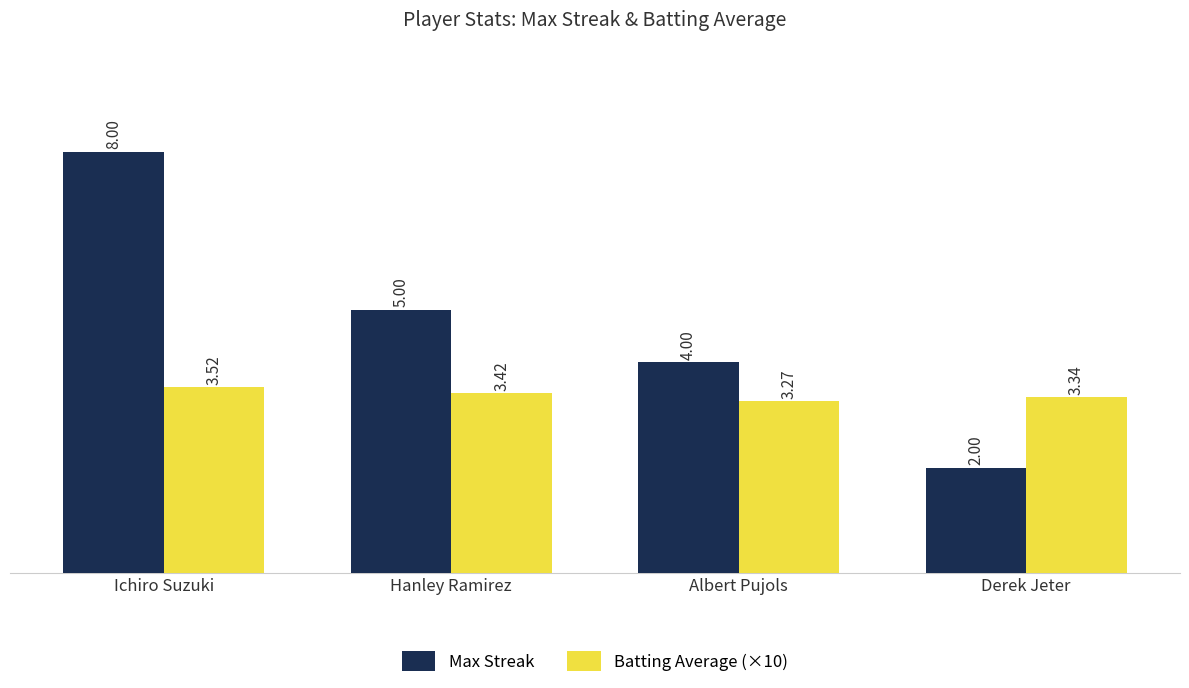

Between Ichiro Suzuki and Derek Jeter, which series saw the biggest shift?

Max Streak